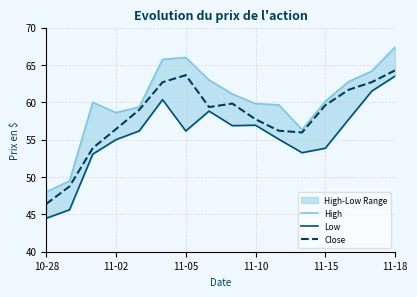

What is the highest value of the High series?

67.4